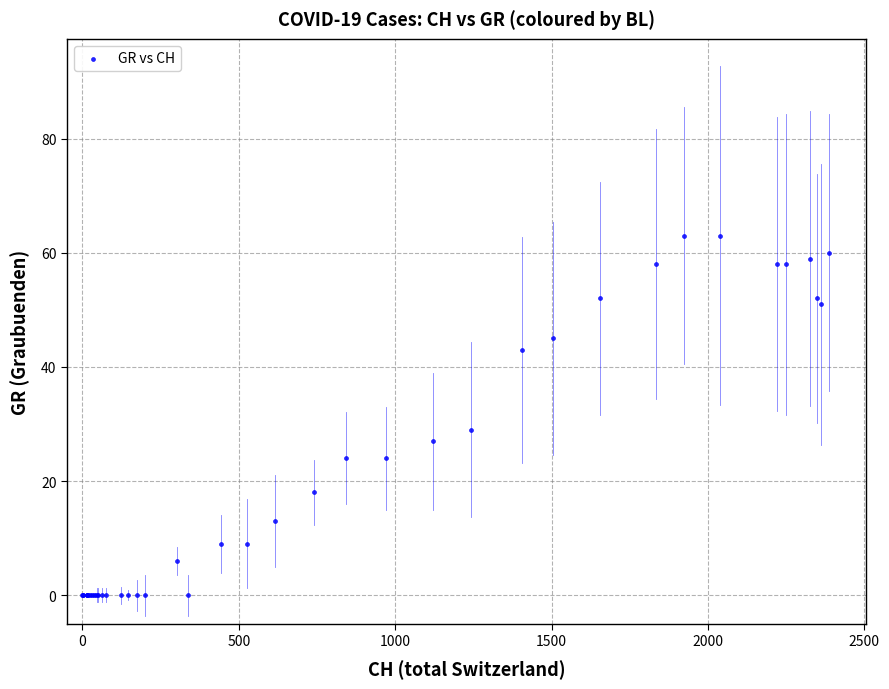

What Y value in the scatter plot is closest to 31?

29